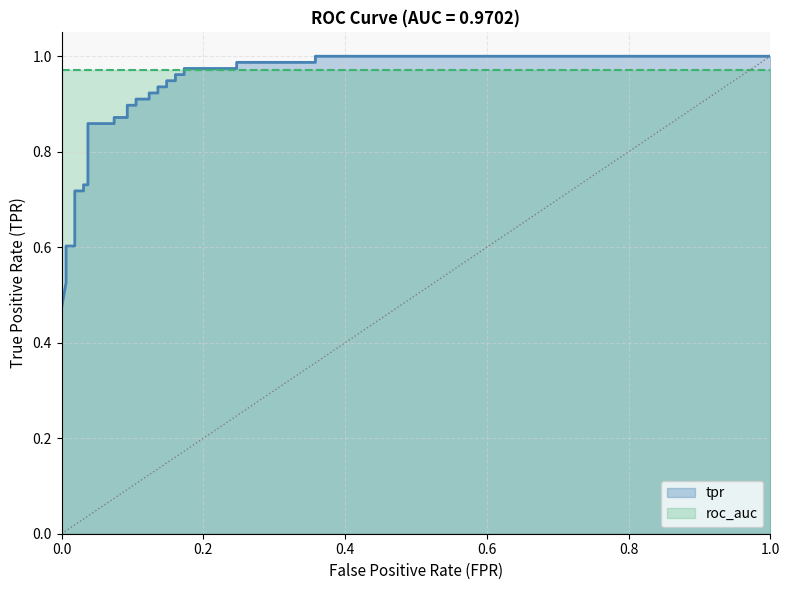

True or false: there are more than 0 points higher than both neighbors.

False